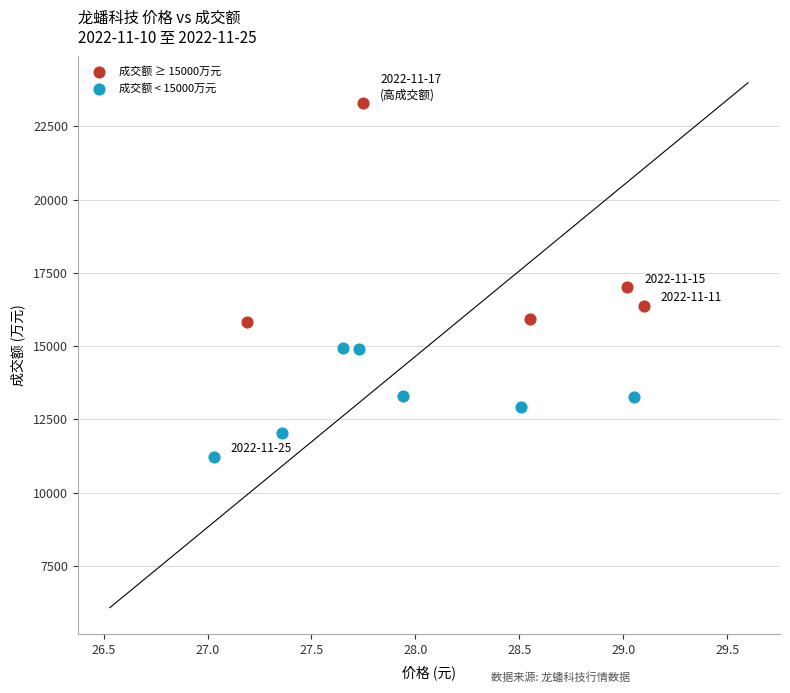

Which series reaches the maximum Y coordinate?

成交额 ≥ 15000万元